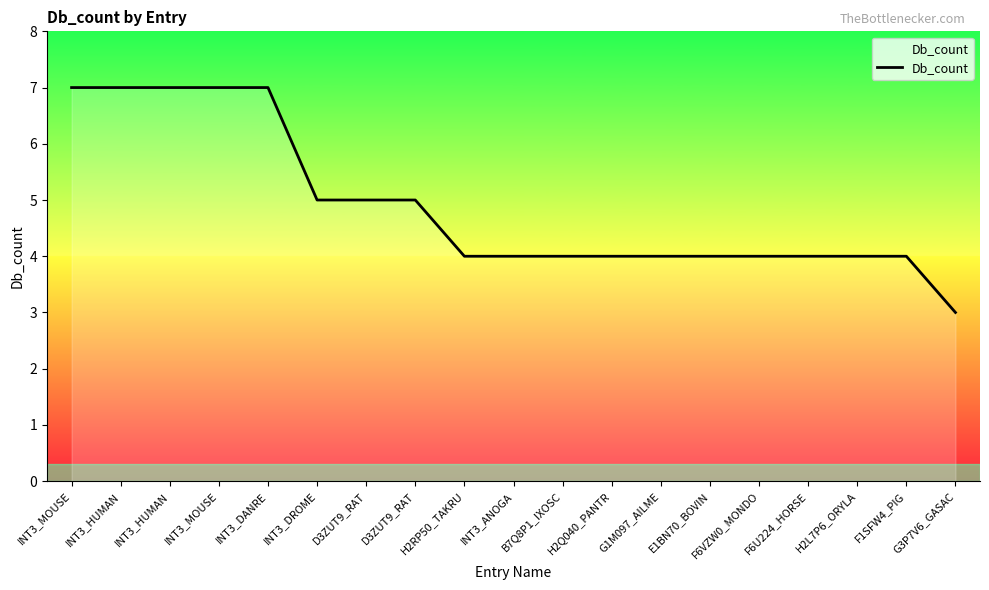

Does the chart display data point markers on the line(s)?

No